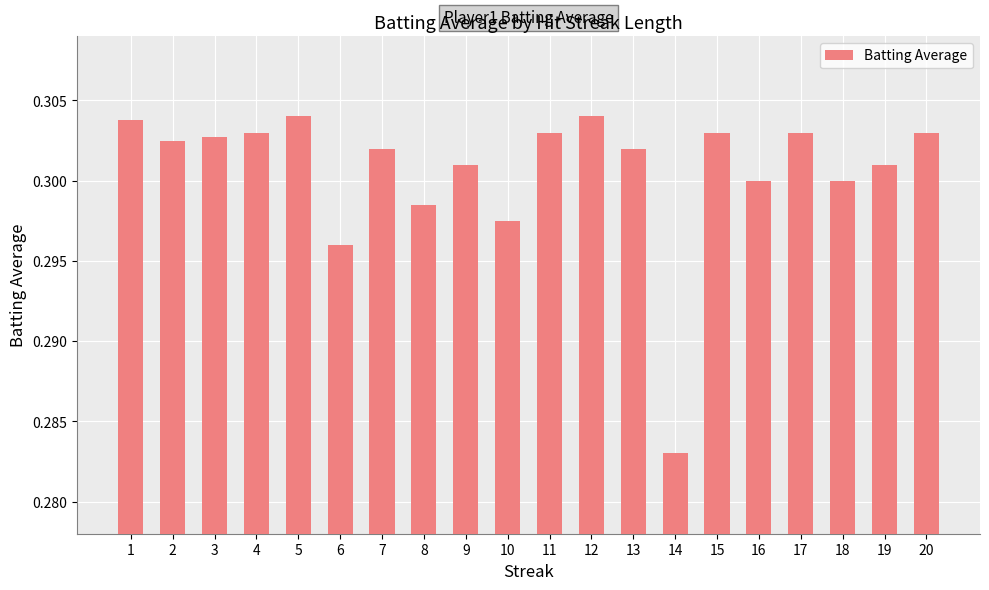

What is the sum of all values?

6.0